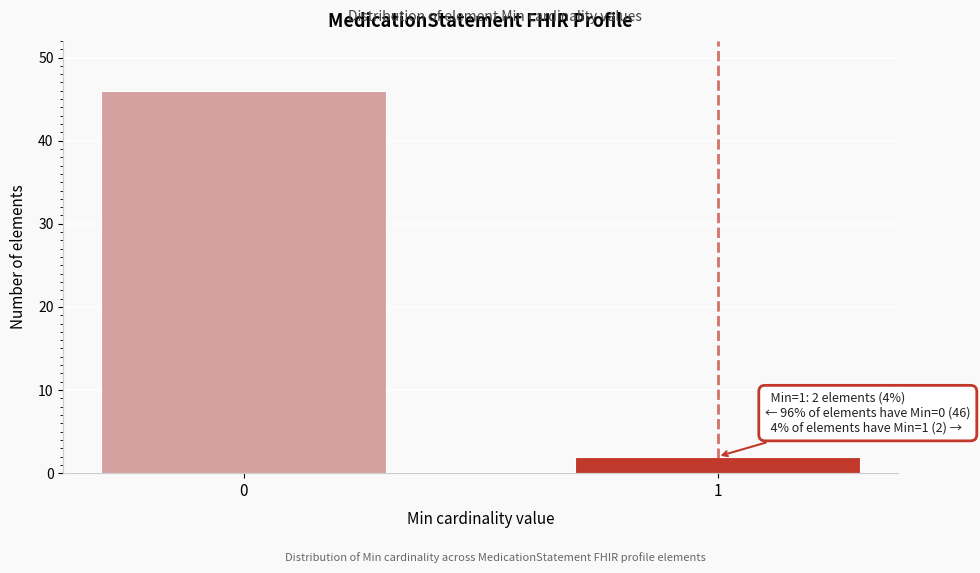

Reading left to right, extract all data points from this chart.

0=46	1=2